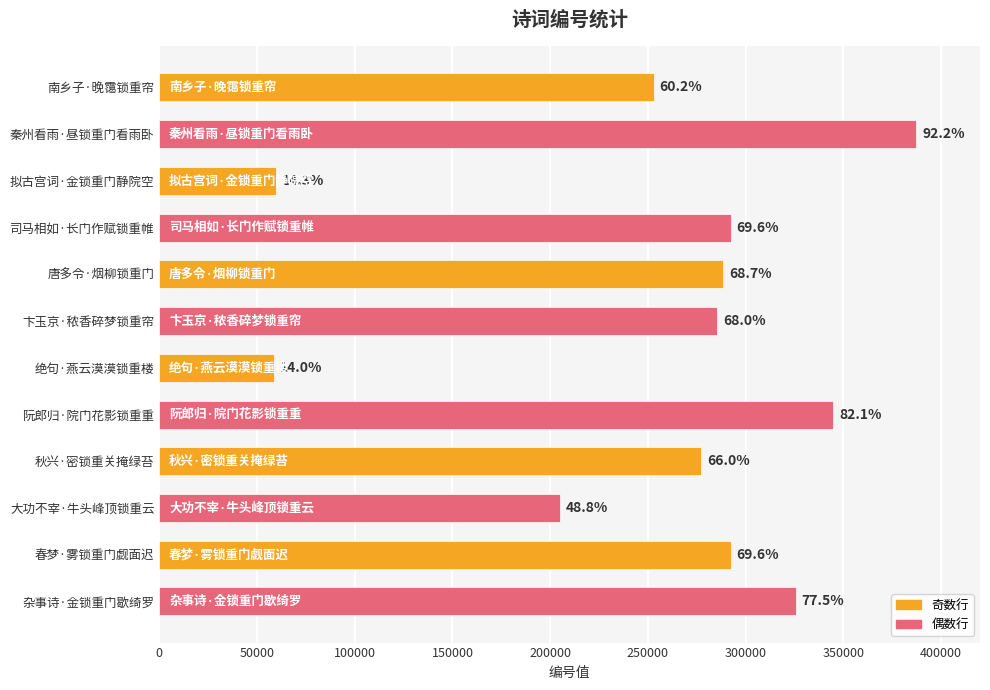

How many bars are there in total?

12